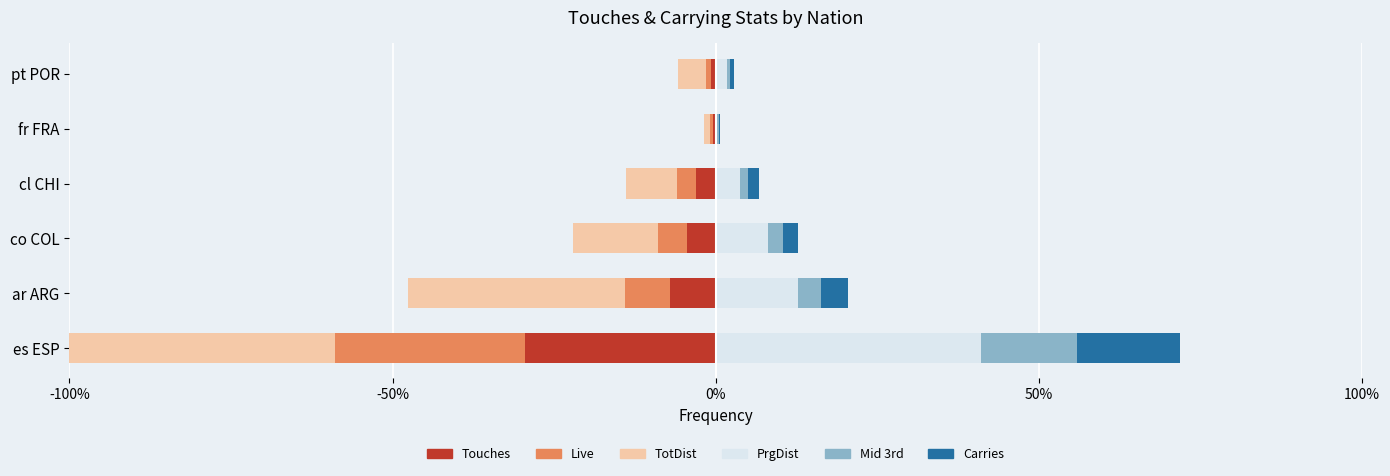

The value of Mid 3rd at pt POR is 0.2. True or false?

False